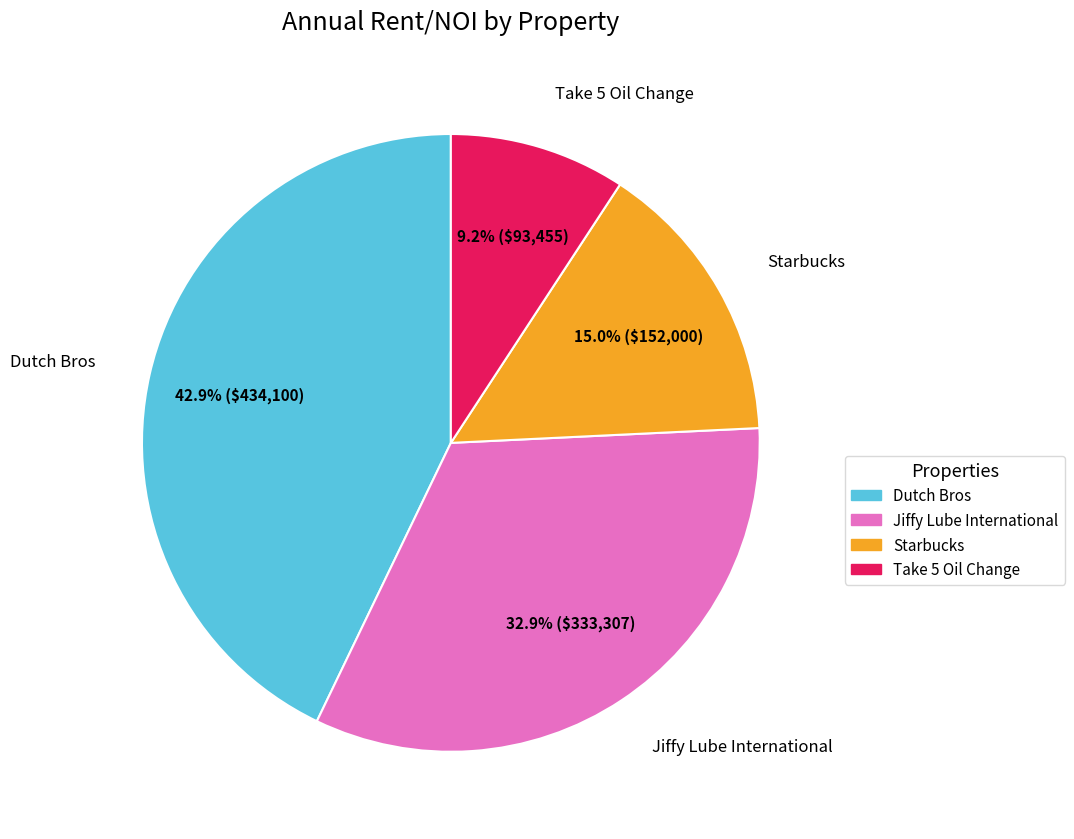

What percentage is NOT represented by Take 5 Oil Change?

90.8%